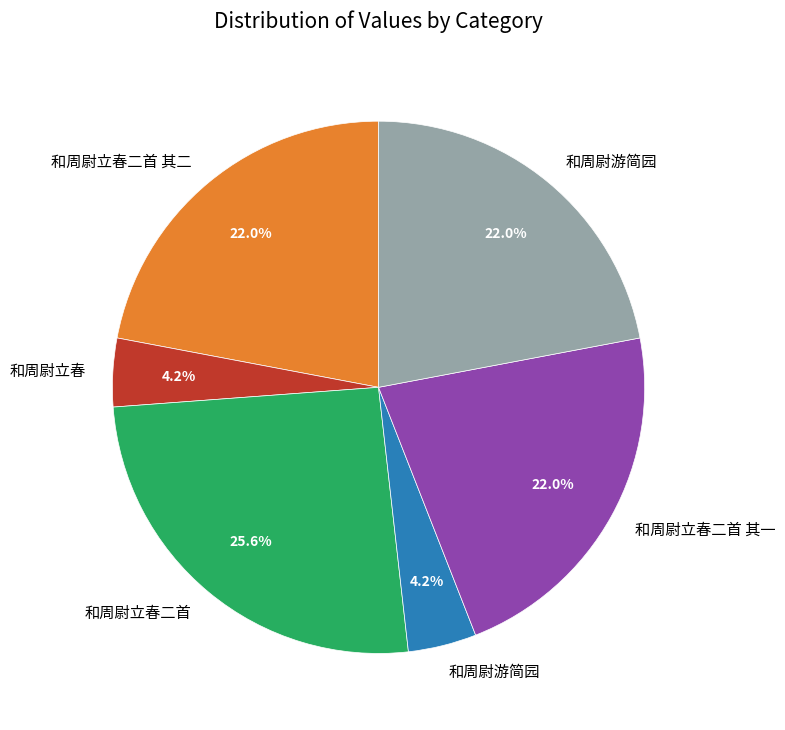

Does any single category account for the majority?

No